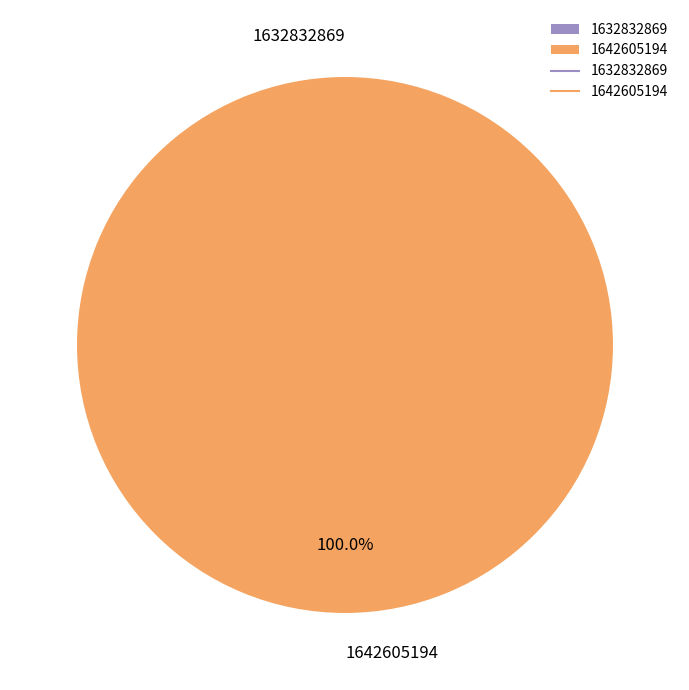

How many slices are in this pie chart?

2